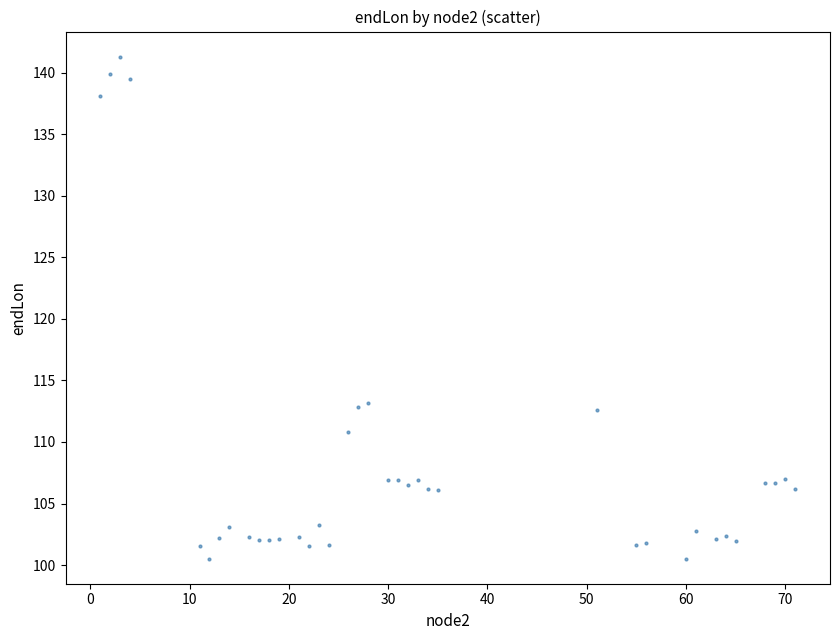

What is the range of Y values (max minus min)?

40.8